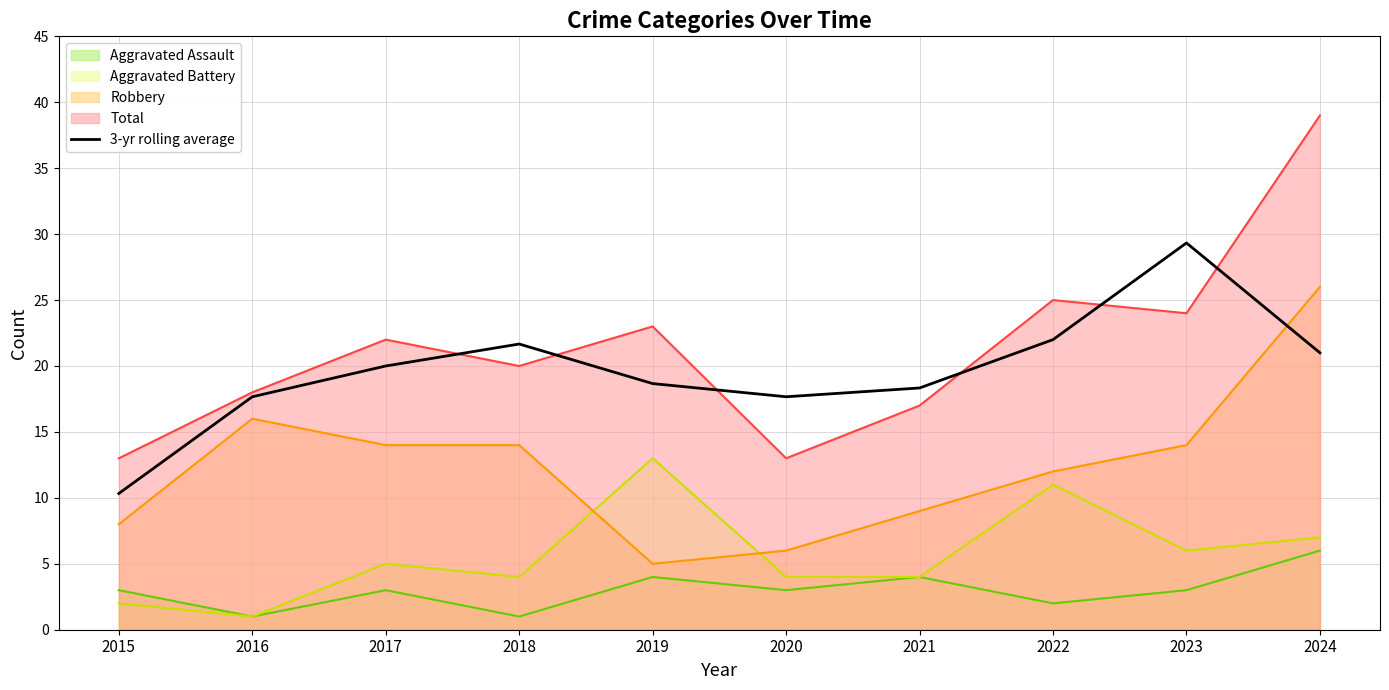

The value of Robbery at 2015 is 3.0. True or false?

False